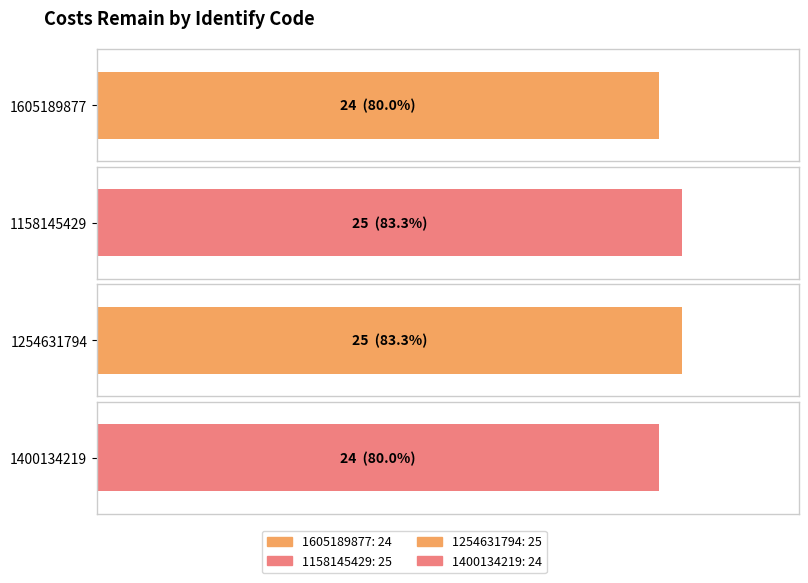

Reading left to right, extract all data points from this chart.

1605189877=24	1158145429=25	1254631794=25	1400134219=24